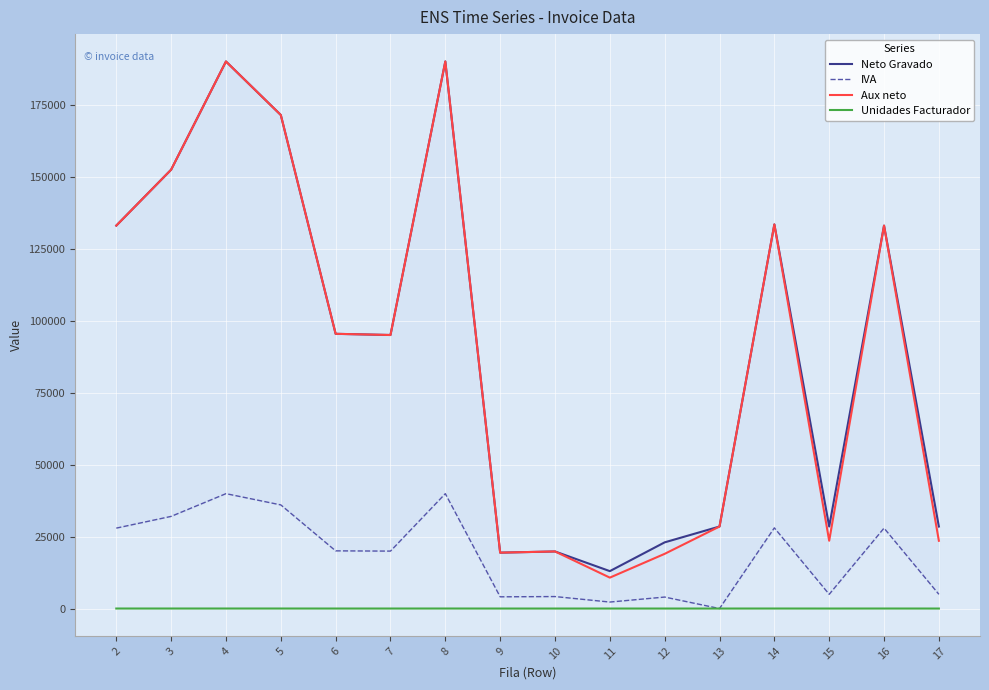

Is this an area chart (filled region under the line)?

No